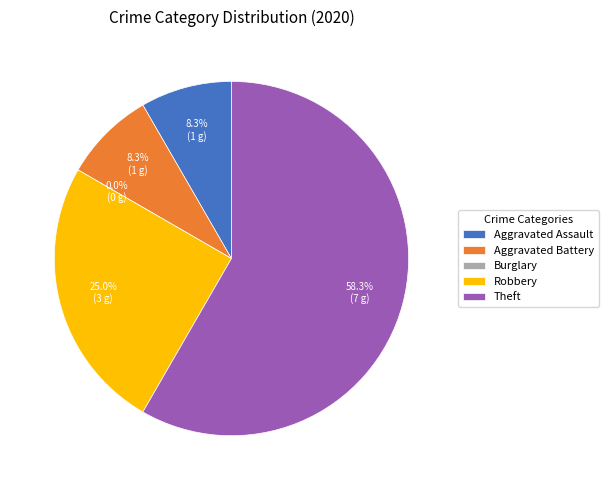

Count the number of slices in the pie.

5